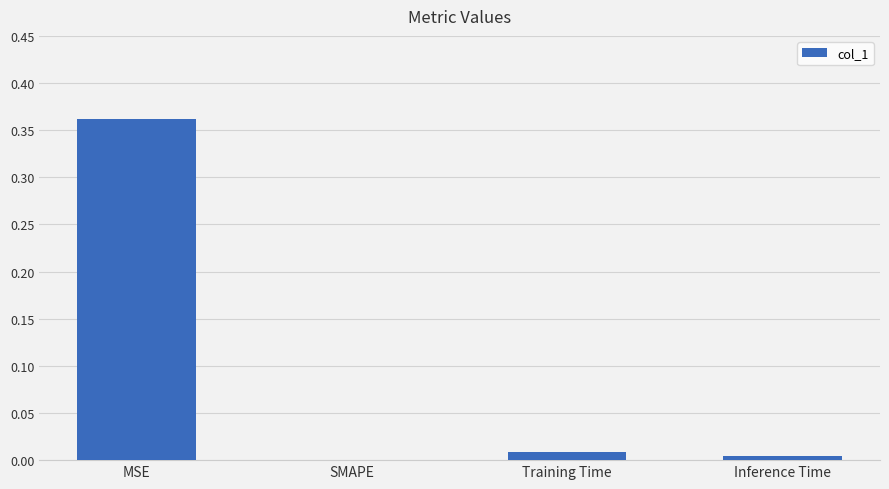

Count the number of categories in the chart.

4